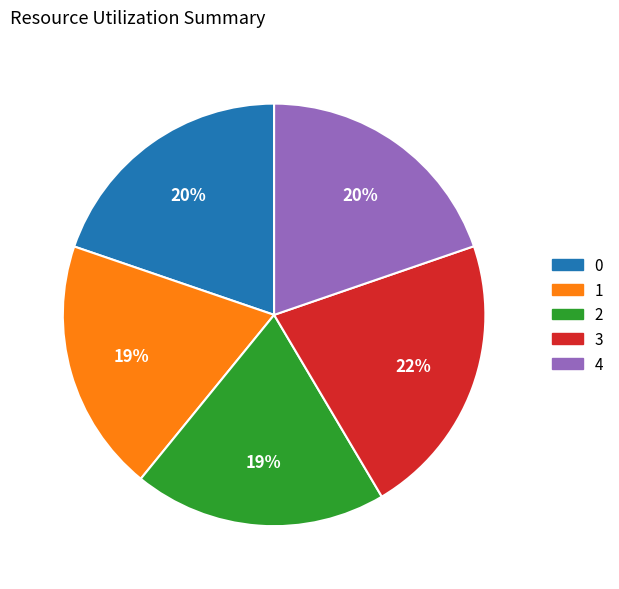

Which slice is the largest?

3